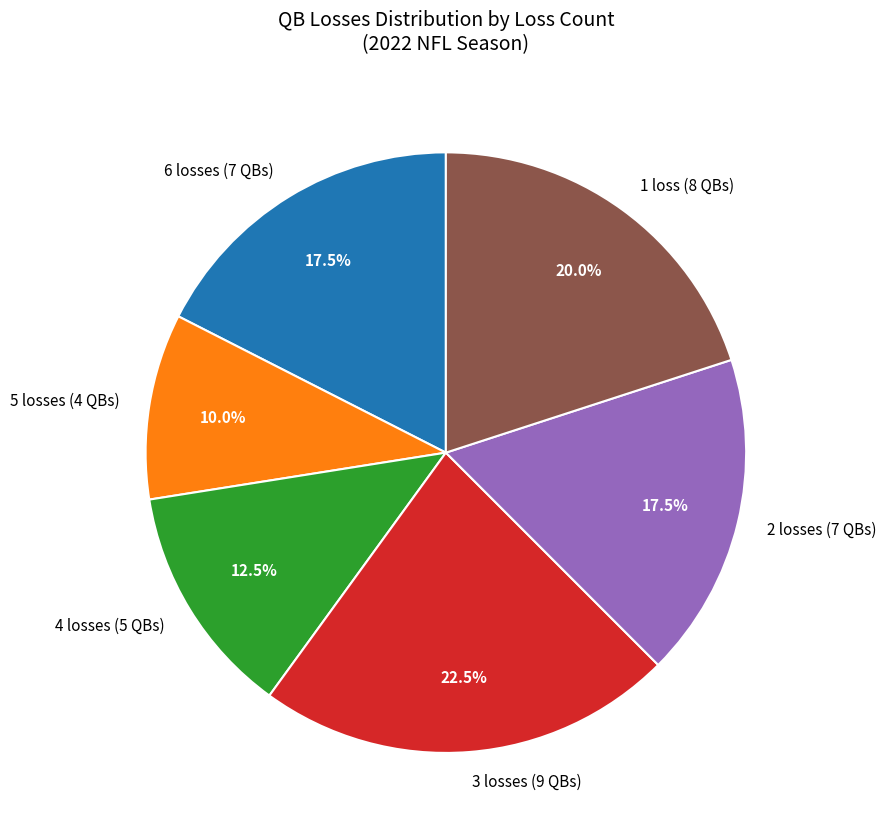

Does any single category account for the majority?

No